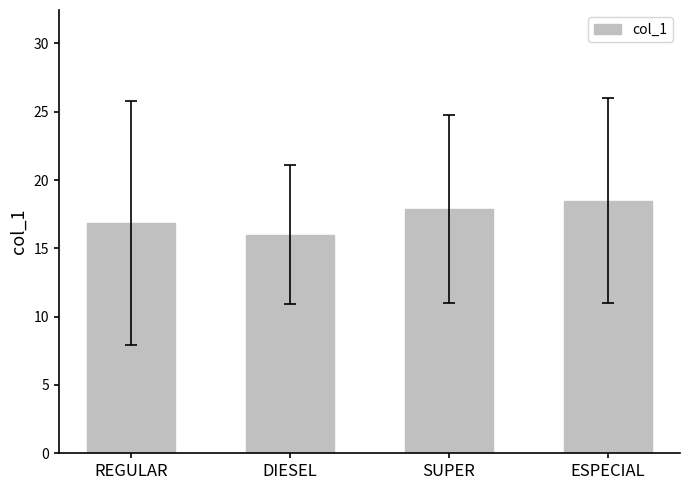

List the labels in order of value, smallest first.

DIESEL, REGULAR, SUPER, ESPECIAL